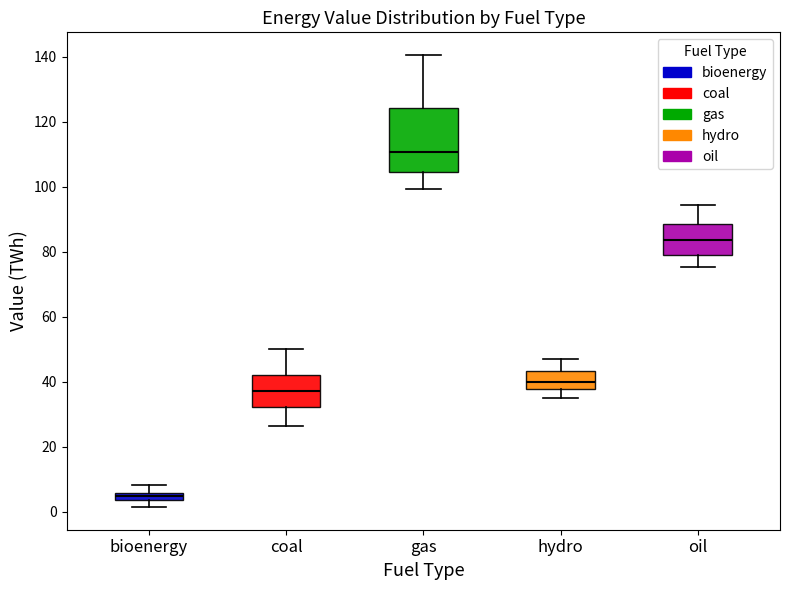

Which box has the lowest median line?

bioenergy